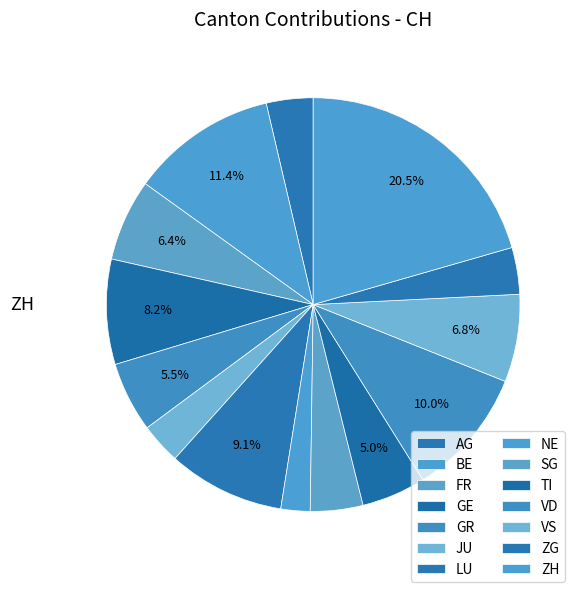

How many slices are in this pie chart?

14